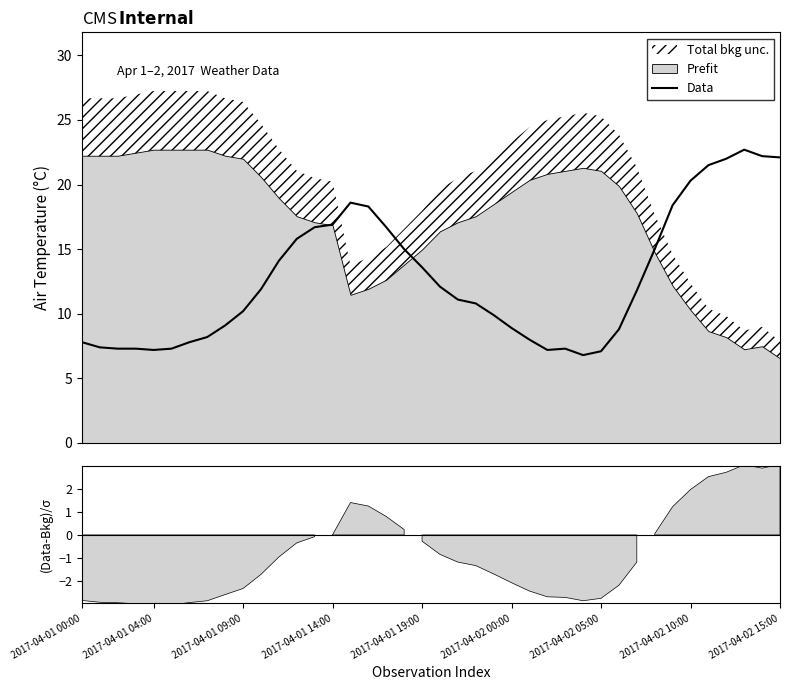

How many data points does each series have?

40